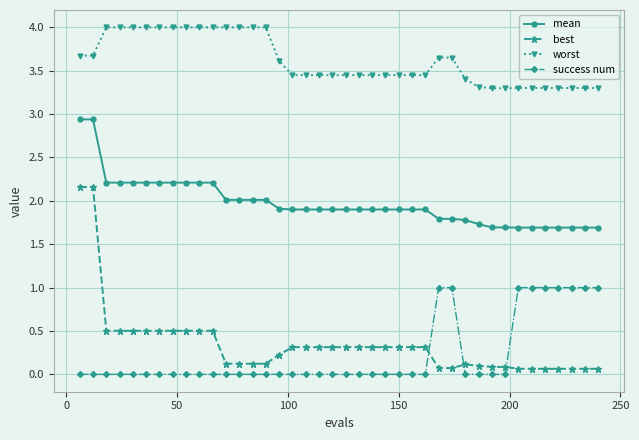

Does the chart display data point markers on the line(s)?

Yes